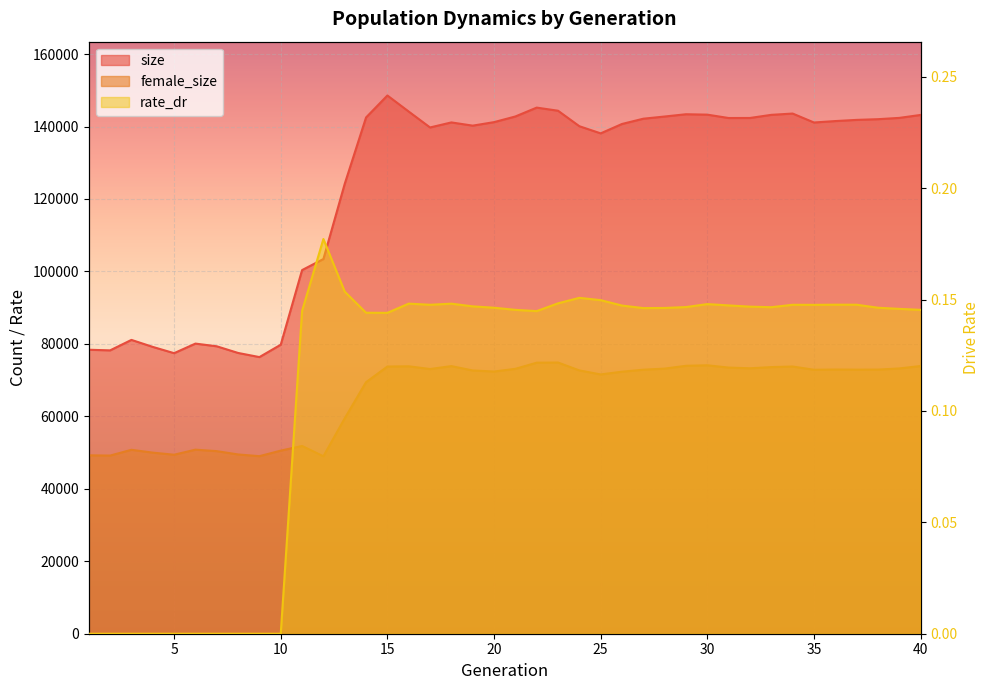

The female_size series shows 67810.3 at 4. True or false?

False